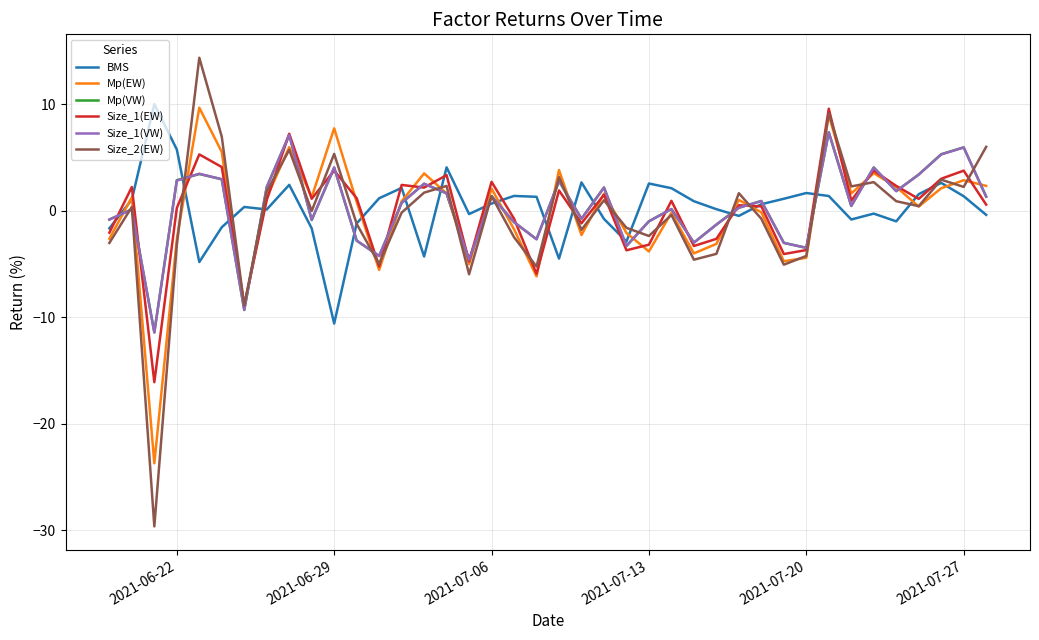

What is the sum of all Size_1(VW) values?

11.5